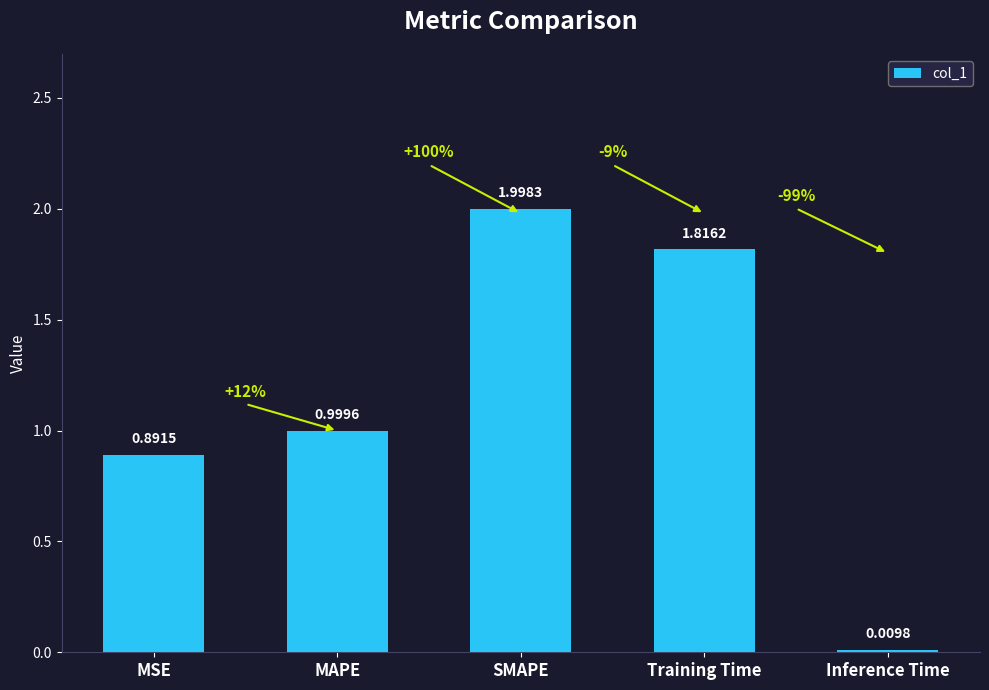

Between MSE and Inference Time, which is larger?

MSE